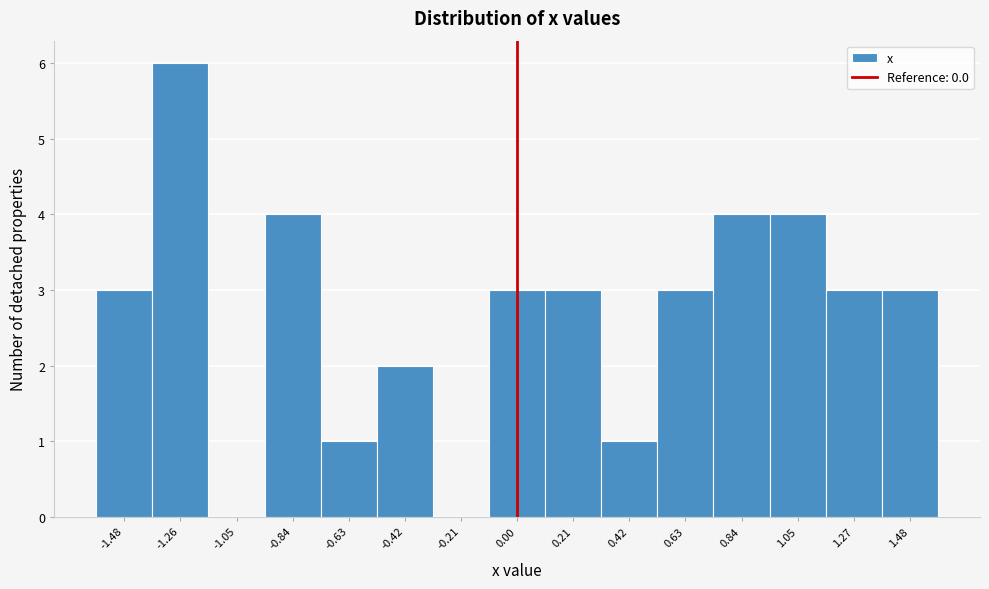

Which range on the x-axis has the tallest bar?

-1.35 to -1.15